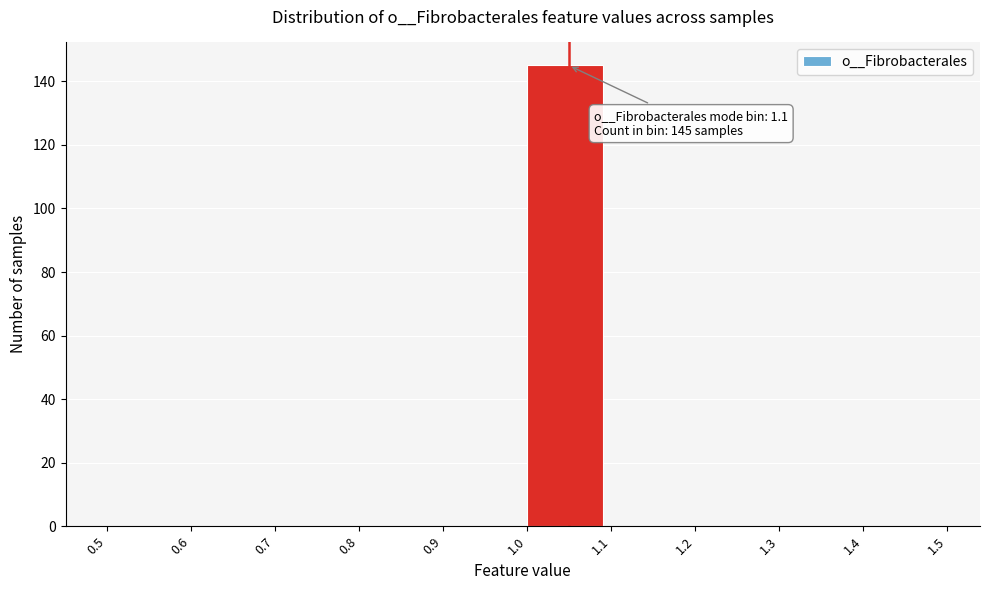

Over which range of the x-axis is the bar tallest?

1.0 to 1.1